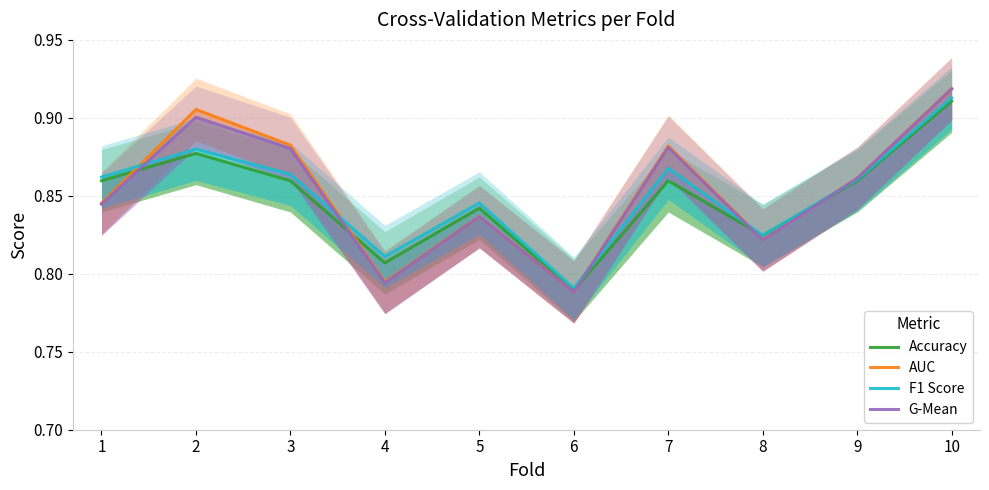

Rank the categories by G-Mean value from lowest to highest.

6, 4, 8, 5, 1, 9, 3, 7, 2, 10